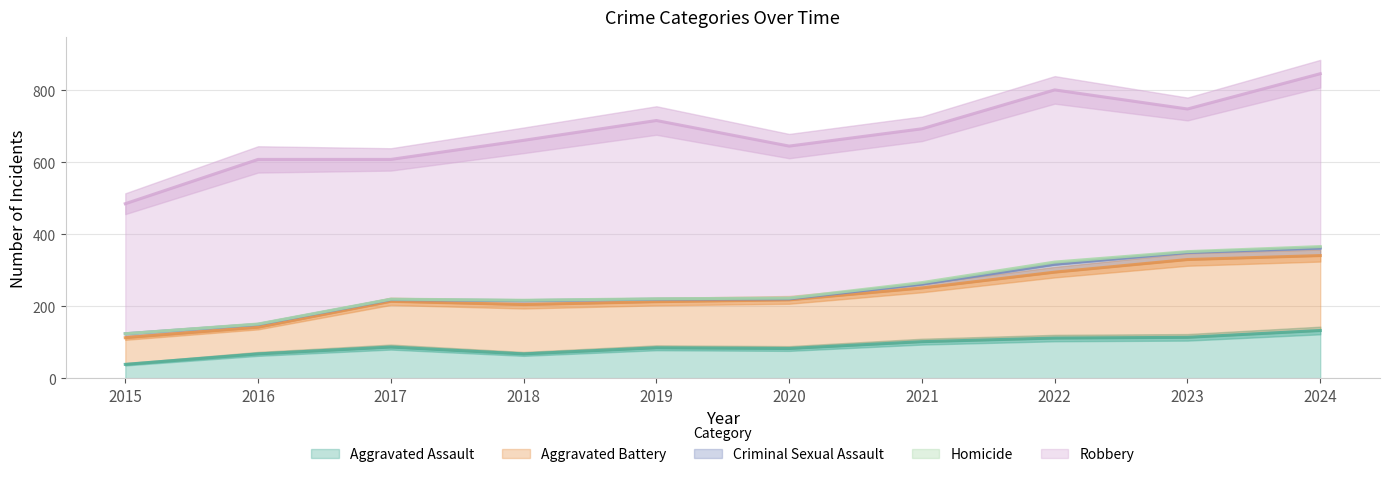

What is the spread (max minus min) of values at 2018?

443